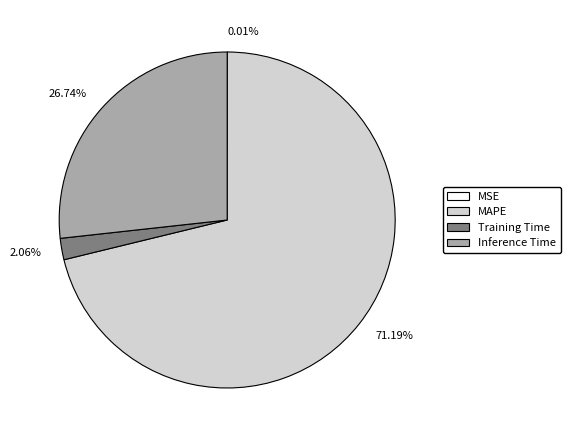

Combined, do MAPE and Training Time account for over 50%?

Yes